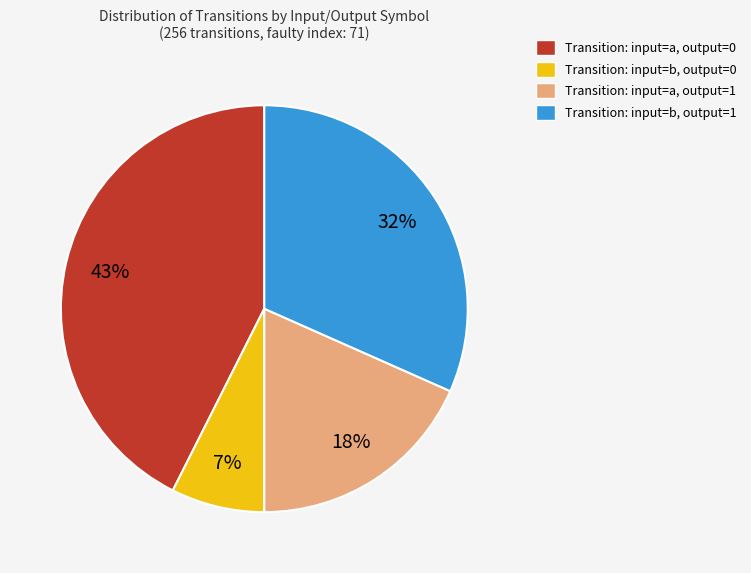

Count the number of slices in the pie.

4